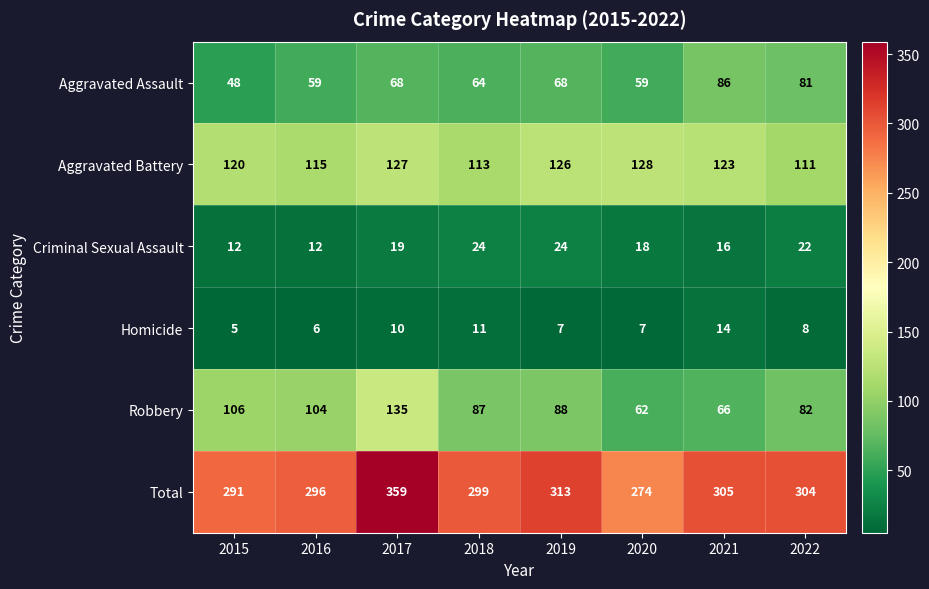

Which series has the widest spread of values?

Total